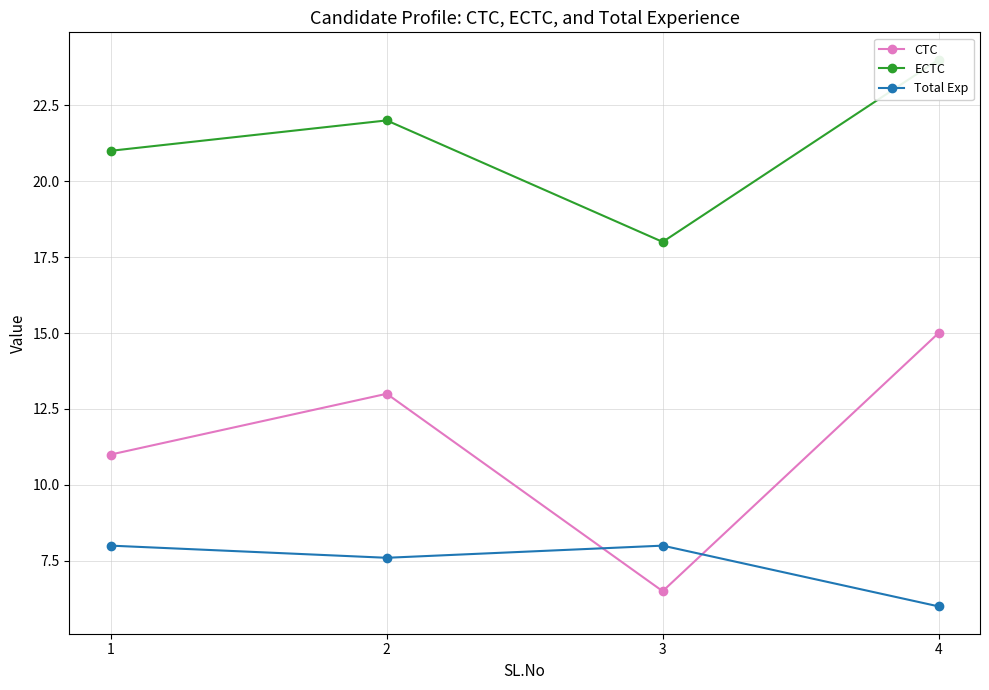

Reading right to left, what are all the values shown in this chart?

CTC: 15.0	6.5	13.0	11.0
ECTC: 24.0	18.0	22.0	21.0
Total Exp: 6.0	8.0	7.6	8.0